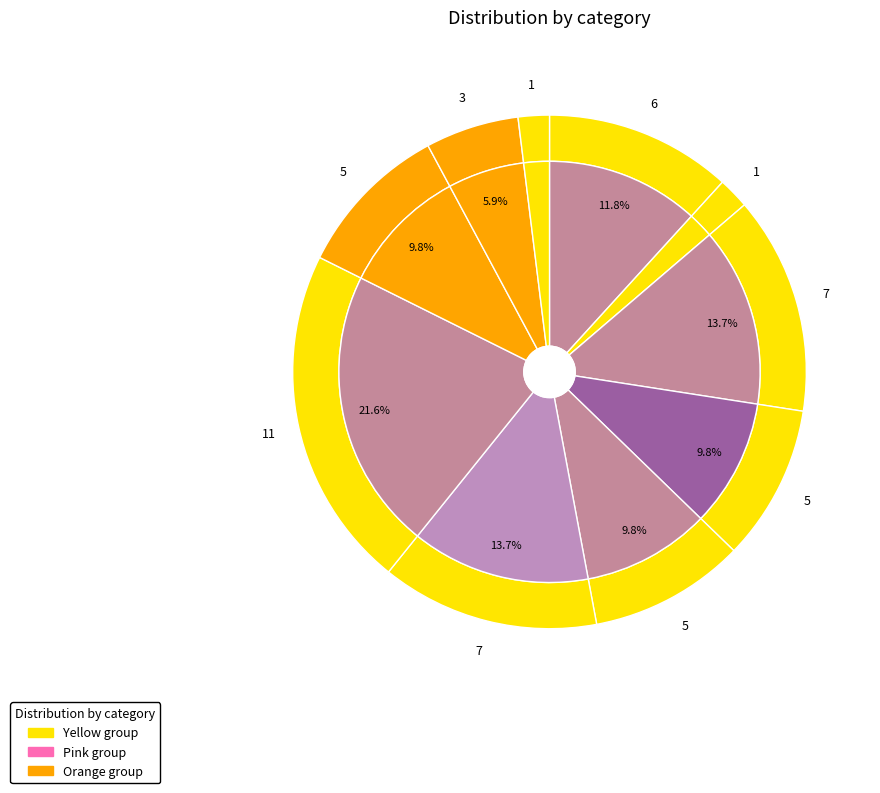

To the nearest percent, what percentage of the pie is 1?

2%